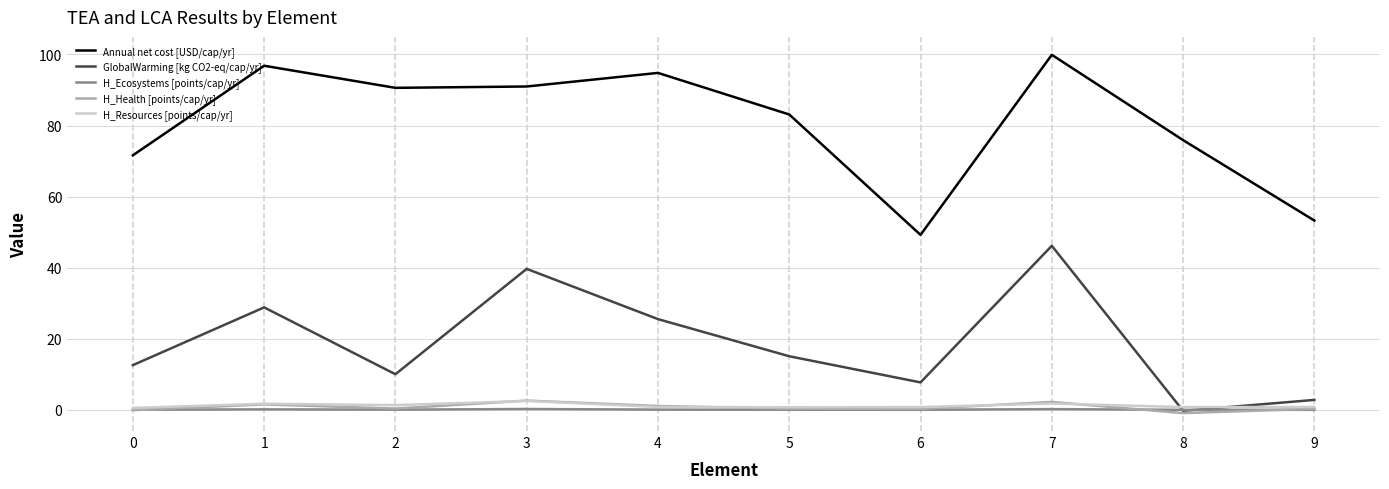

The value of Annual net cost [USD/cap/yr] at 6 is 88.3. True or false?

False